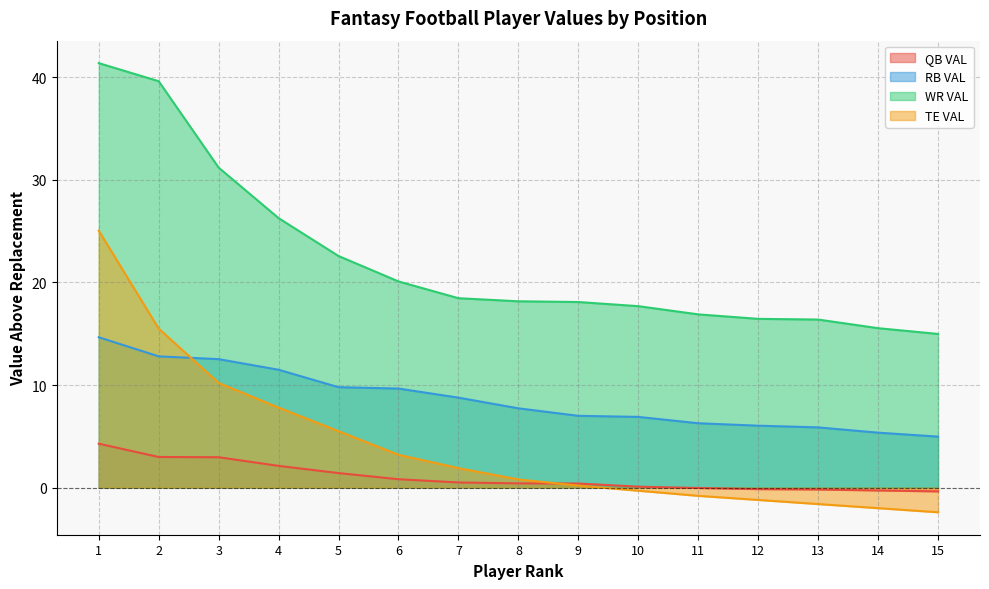

What is the lowest value of the TE VAL series?

-2.4